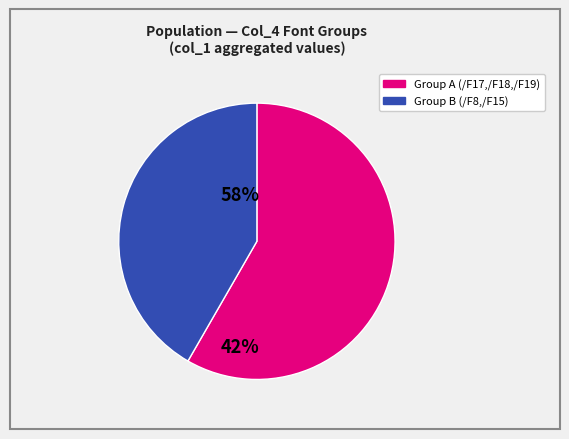

Is there a majority slice in this chart?

Yes